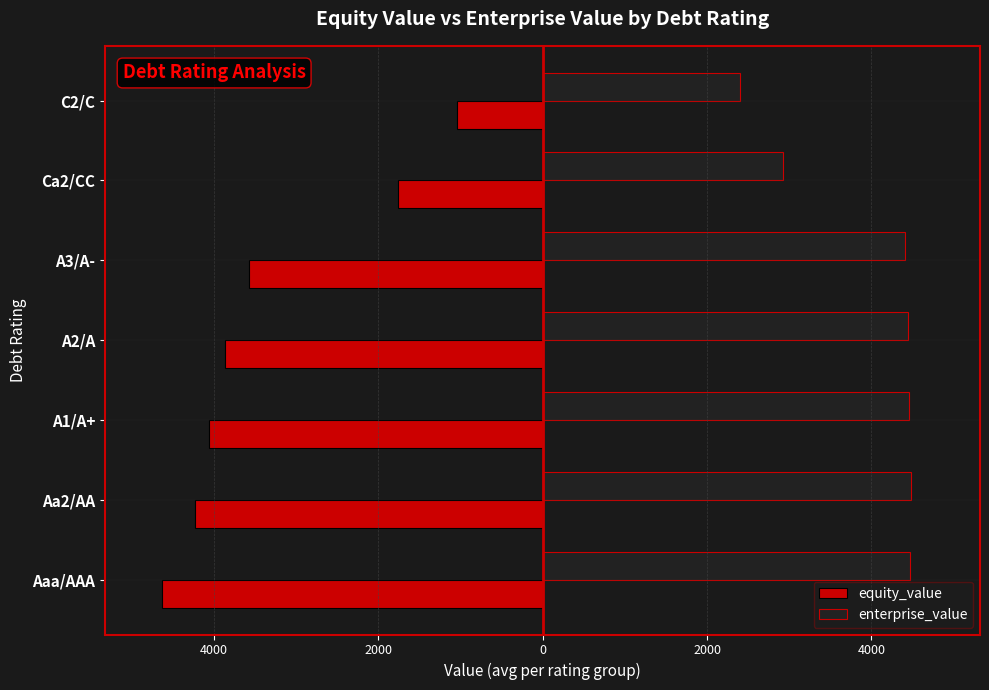

What is the minimum value shown in the chart?

-4627.0